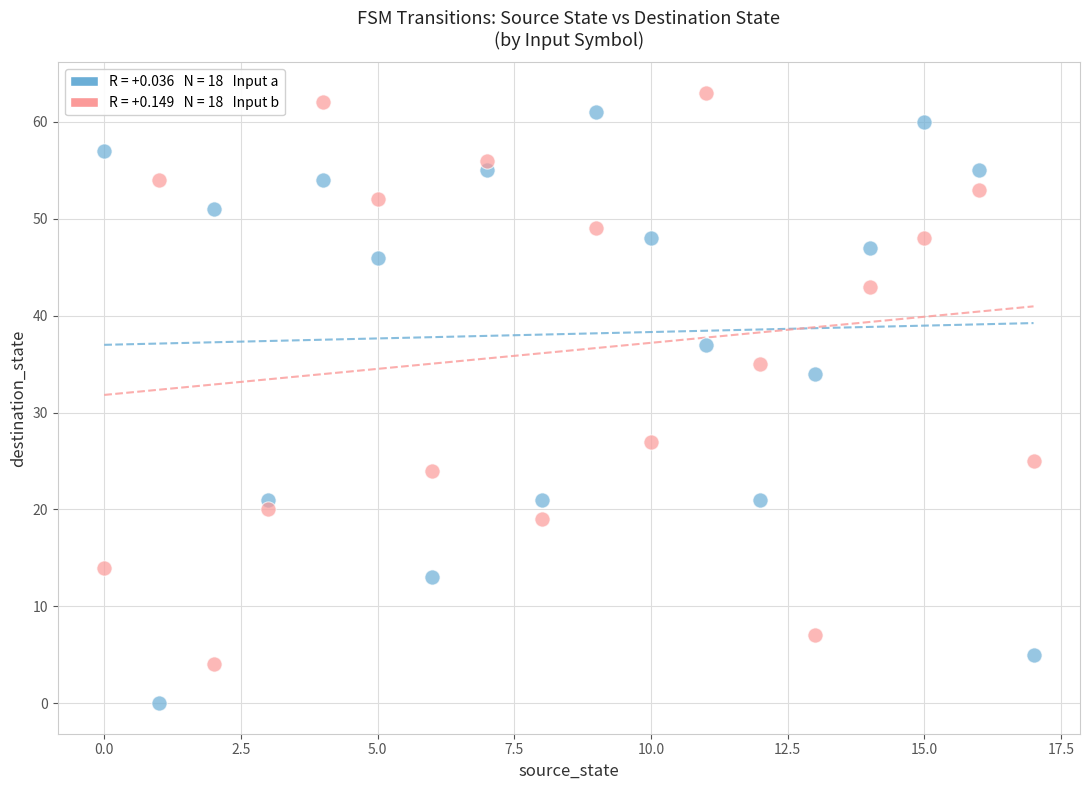

Across all data points, what is the range of Y values (max minus min)?

63